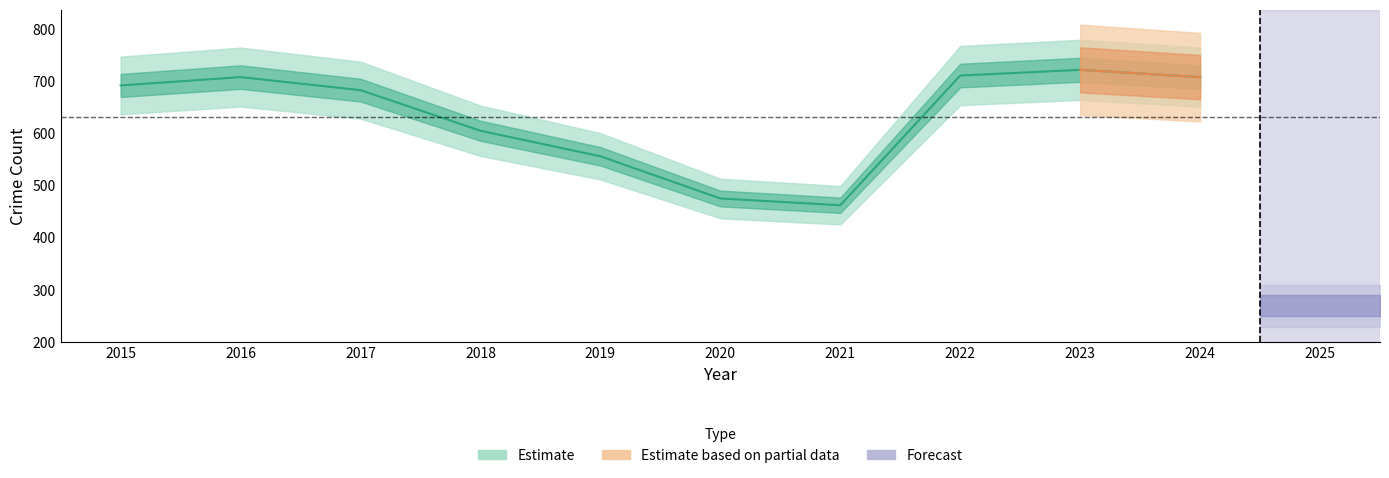

True or false: Robbery has a value of 63 at 2015.

False